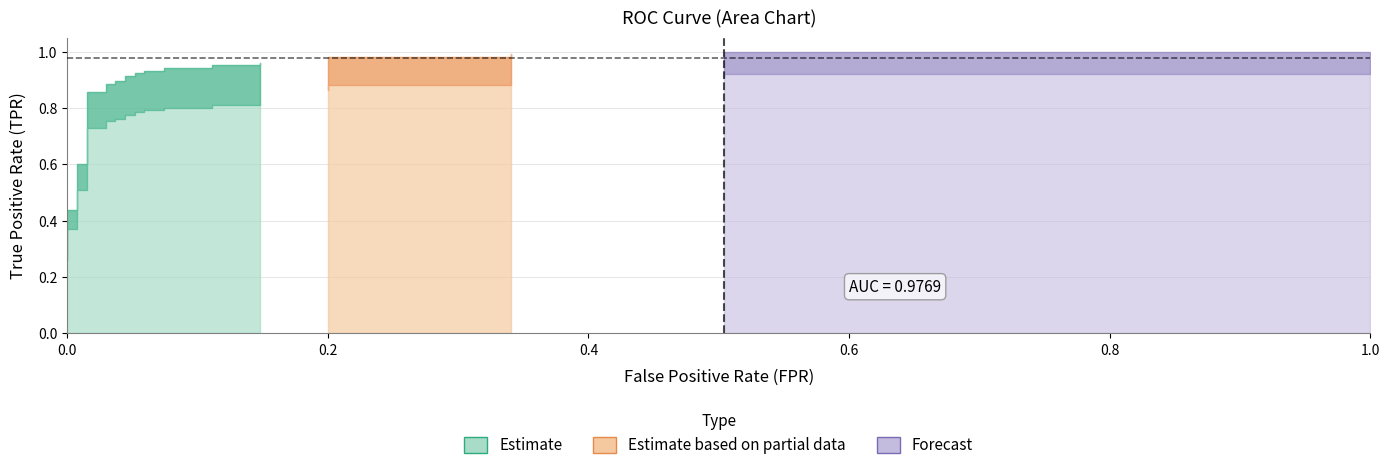

How many lines are shown in the chart?

2